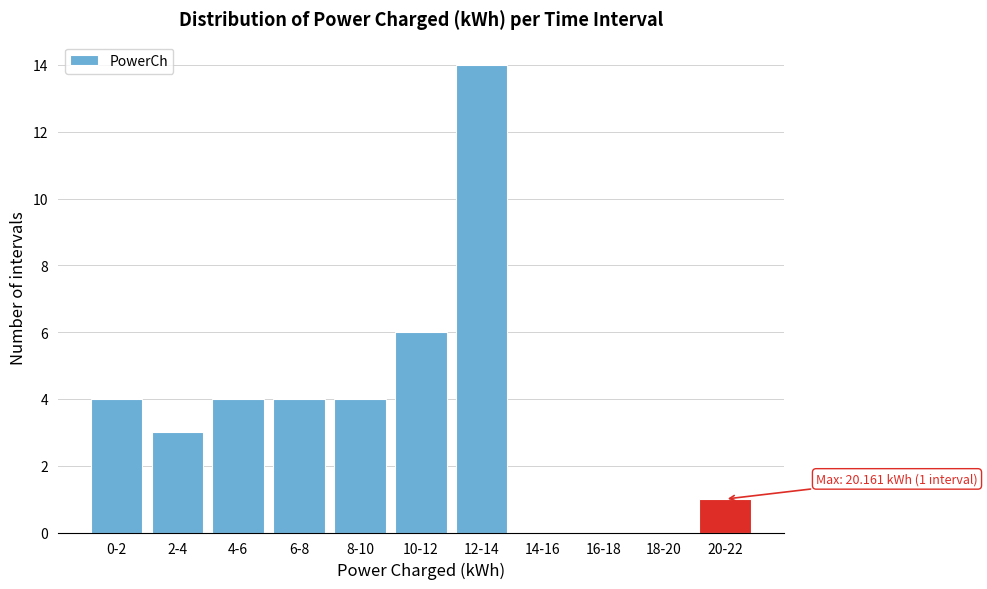

Reading left to right, extract all data points from this chart.

0-2=4	2-4=3	4-6=4	6-8=4	8-10=4	10-12=6	12-14=14	14-16=0	16-18=0	18-20=0	20-22=1